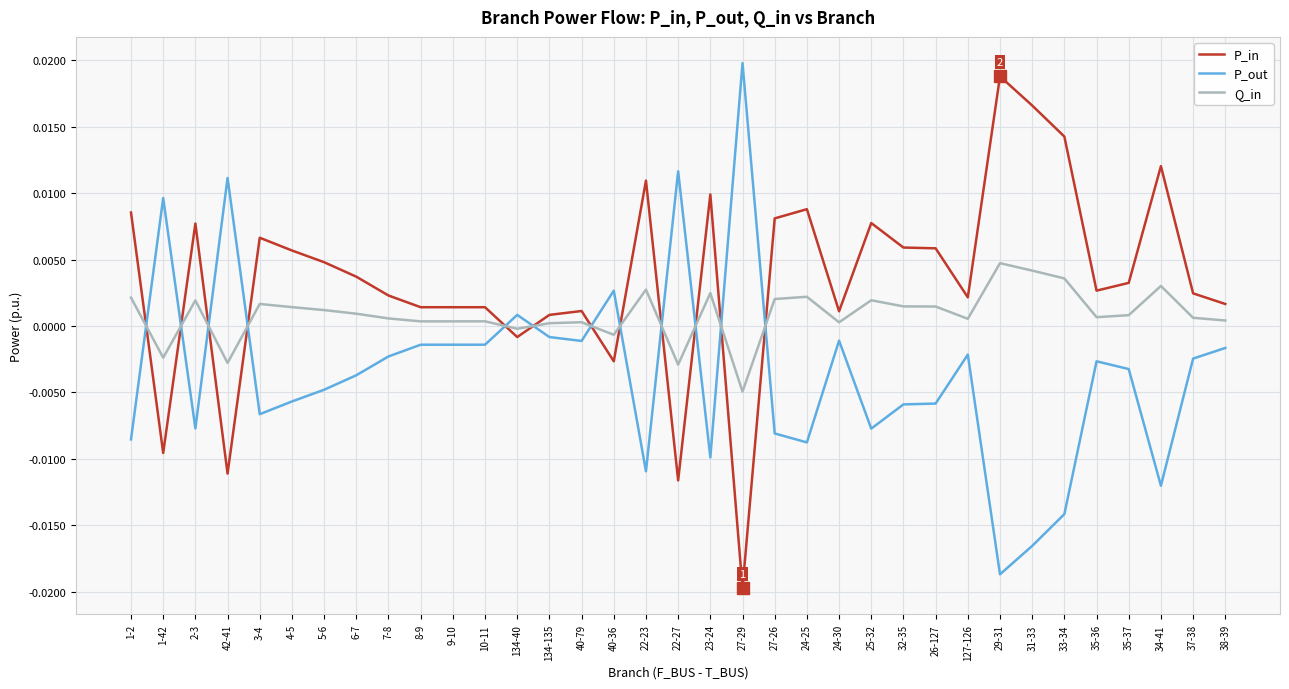

Which series ends up on top after the final intersection of P_in and P_out?

P_in